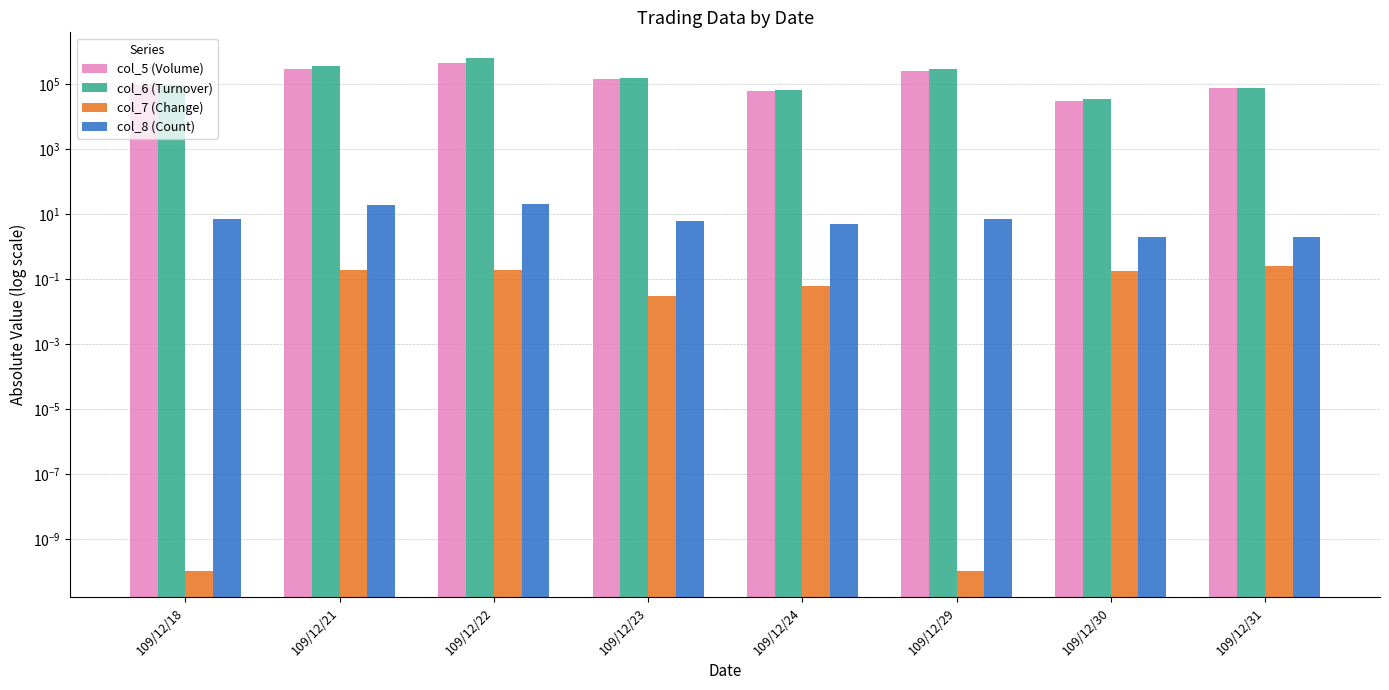

At which label does col_7 (Change) reach its minimum?

109/12/18